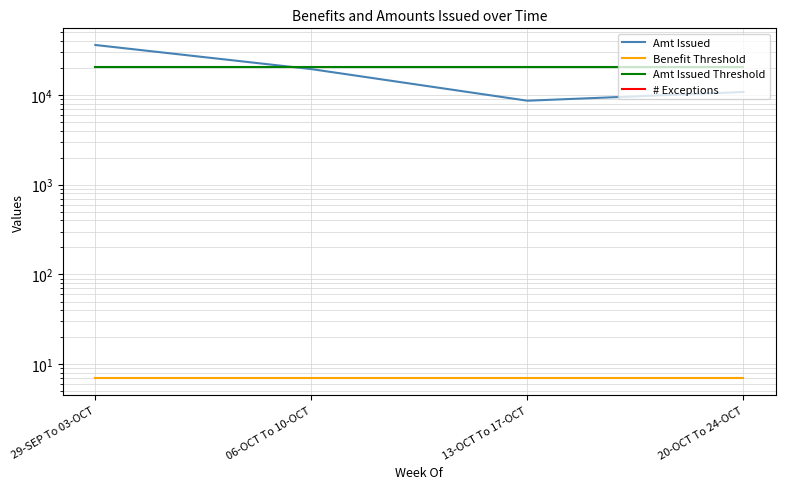

At how many categories does at least one series exceed 32012?

1